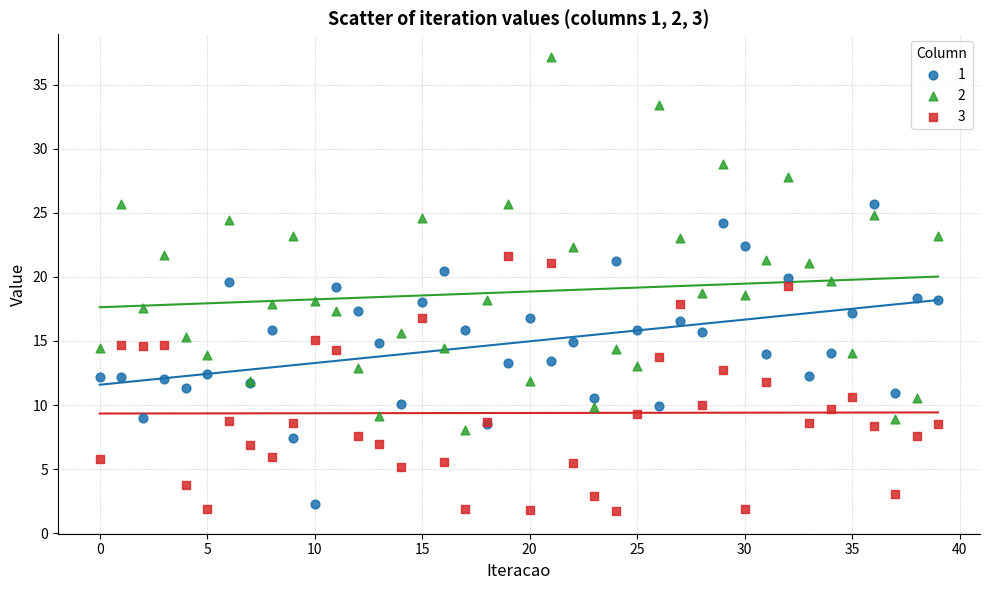

What are all the series names shown in the legend?

1, 2, 3